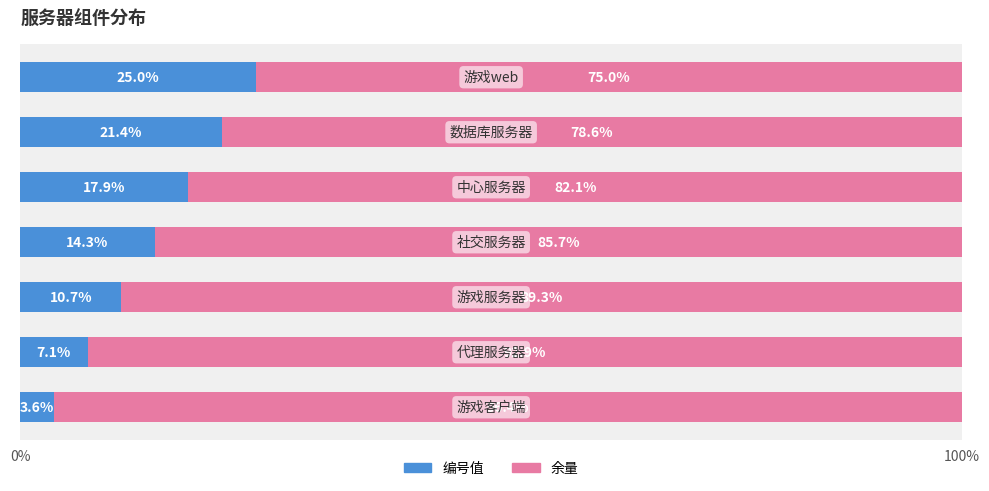

What is the sum of all 编号值 values?

100.0